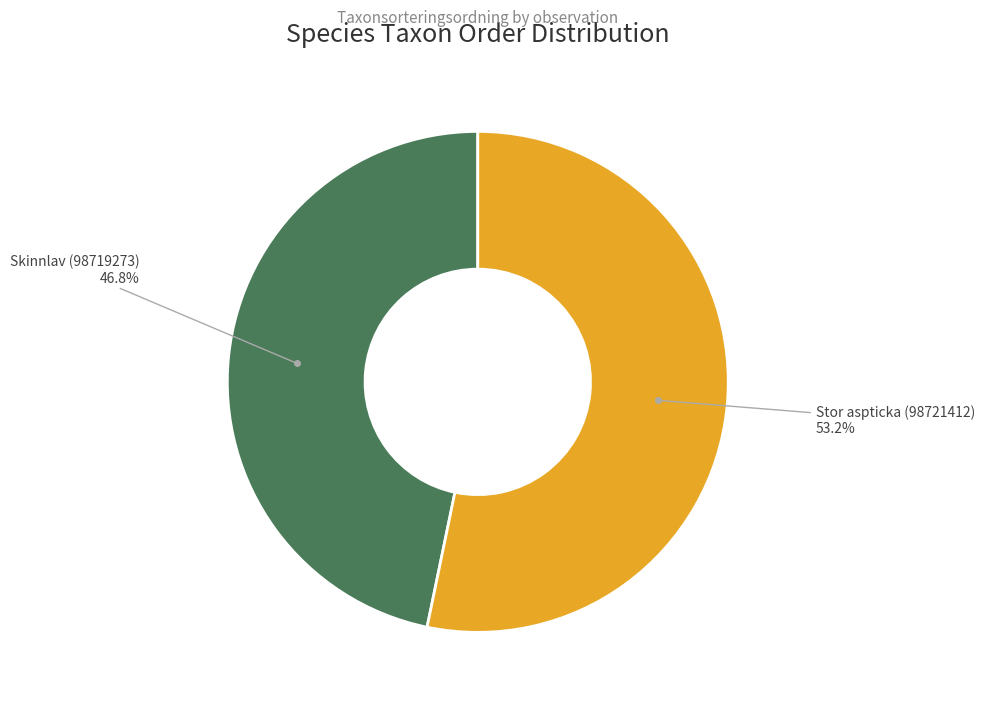

Is there a majority slice in this chart?

Yes